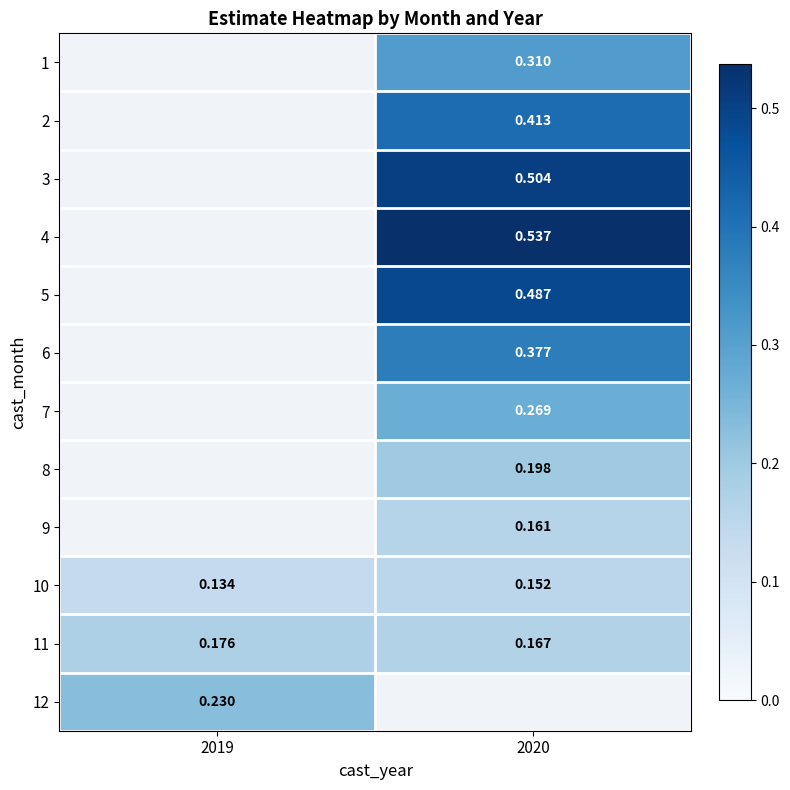

List the series in order of their overall mean, lowest first.

1, 2, 3, 4, 5, 6, 7, 8, 9, 10, 11, 12